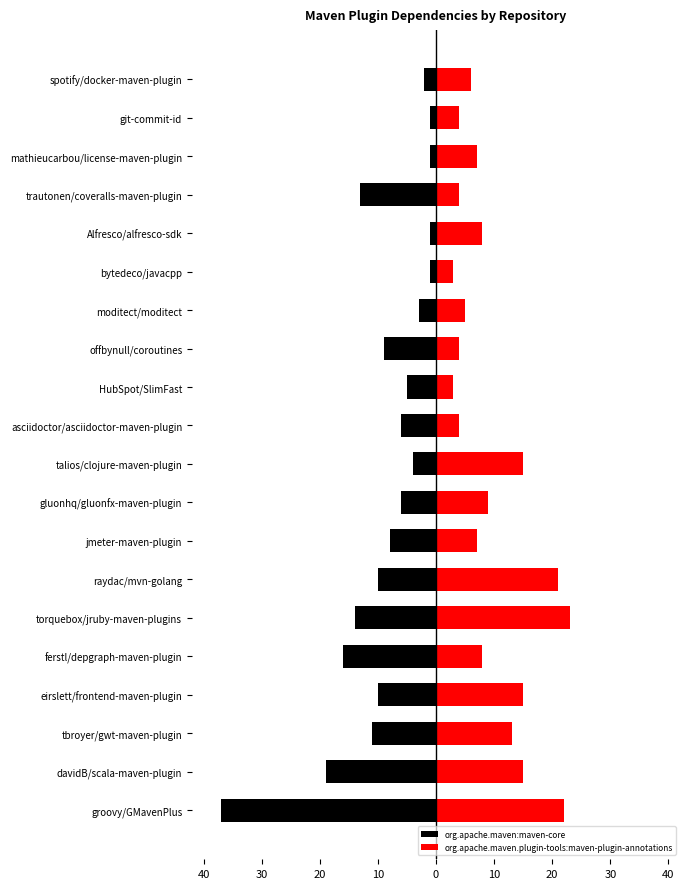

How many values in the org.apache.maven:maven-core series exceed -6?

8